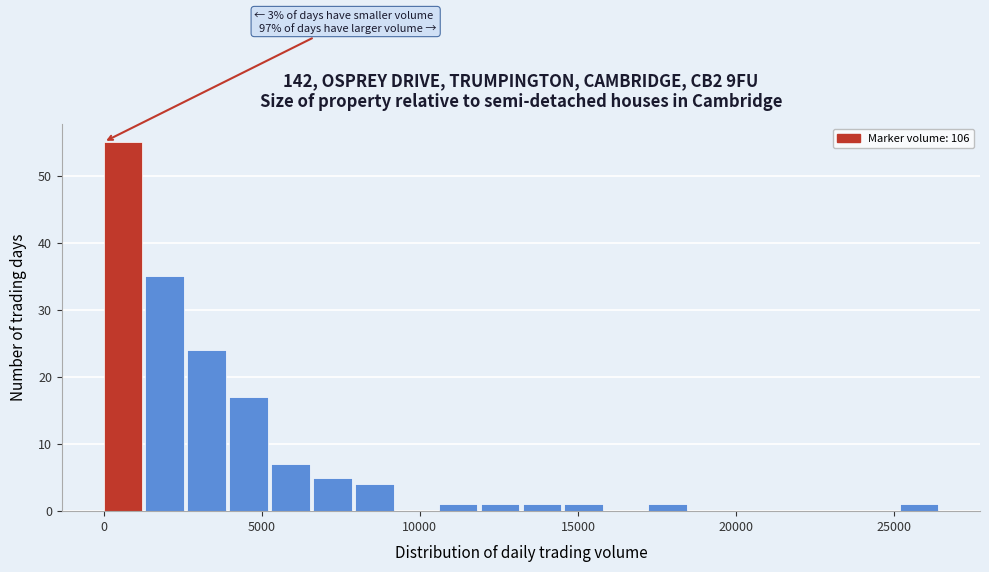

Read against the x-axis, roughly where is the centre of the tallest bar?

500